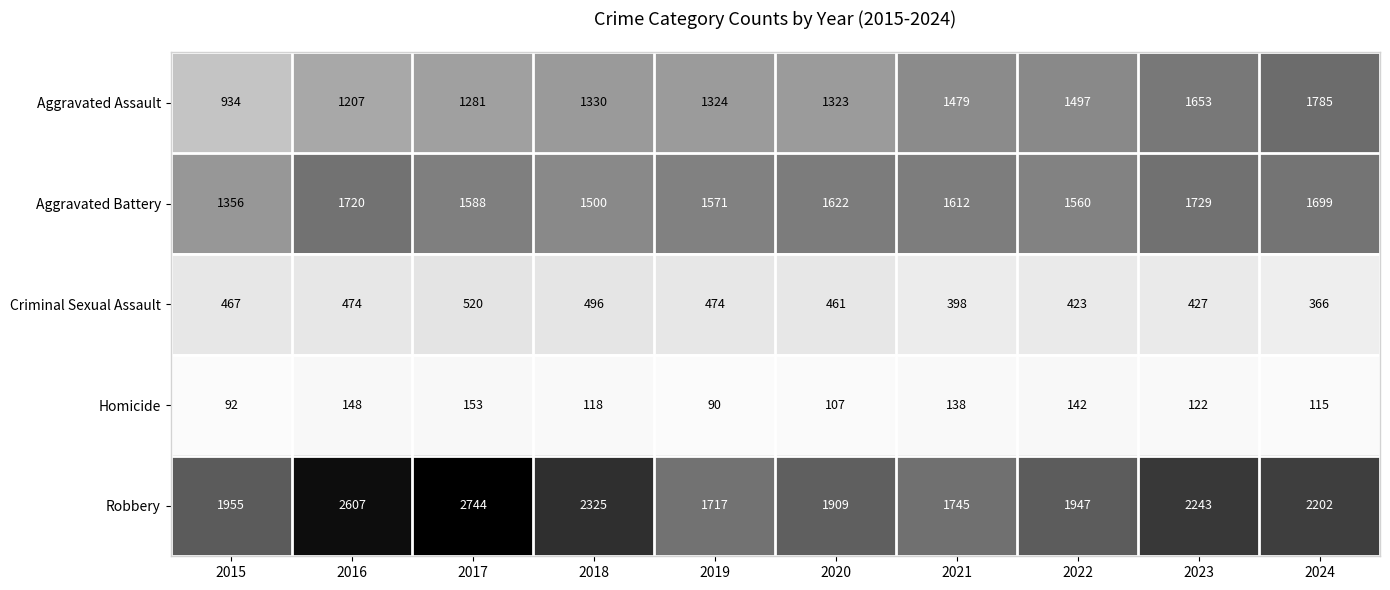

What is the smallest value displayed?

90